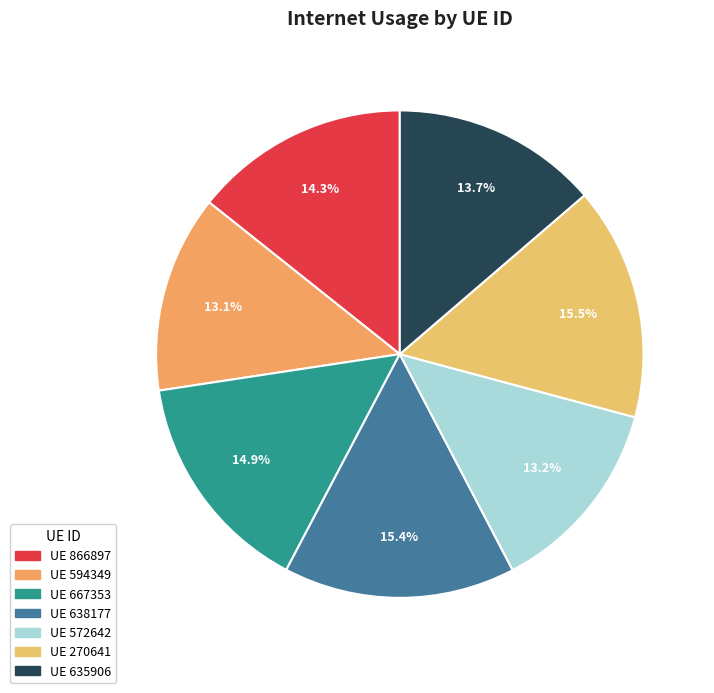

Which slice is the smallest?

594349